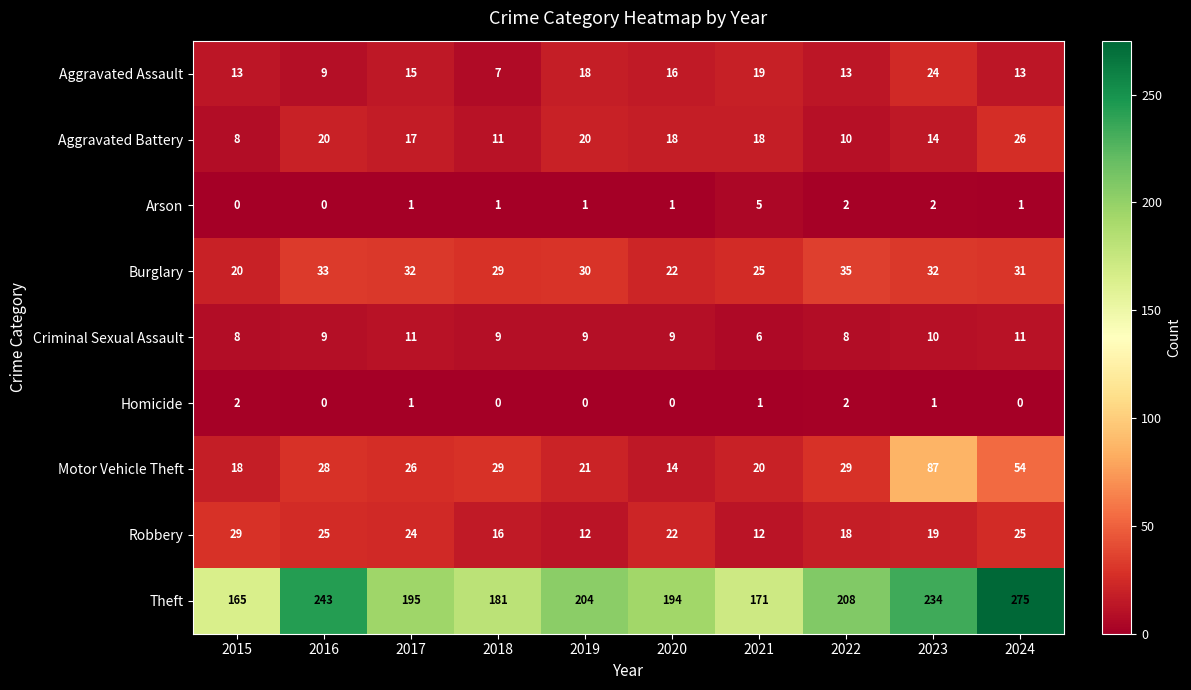

At how many categories does at least one series exceed 255?

1